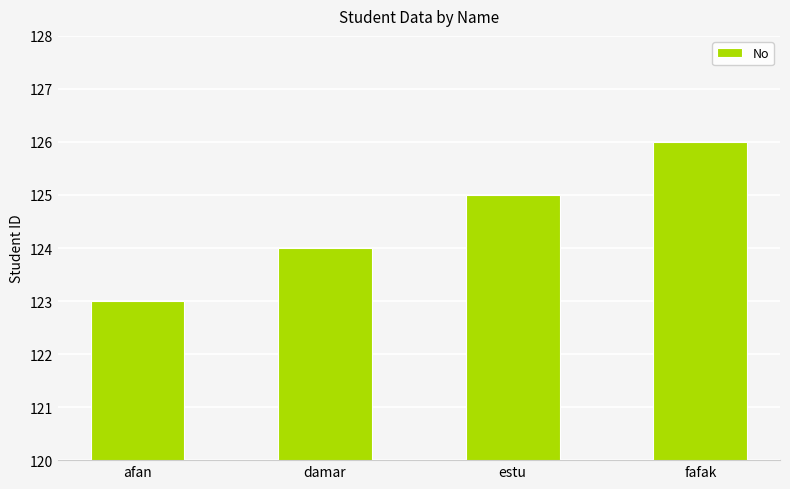

Reading right to left, transcribe all the data shown in this chart.

126	125	124	123